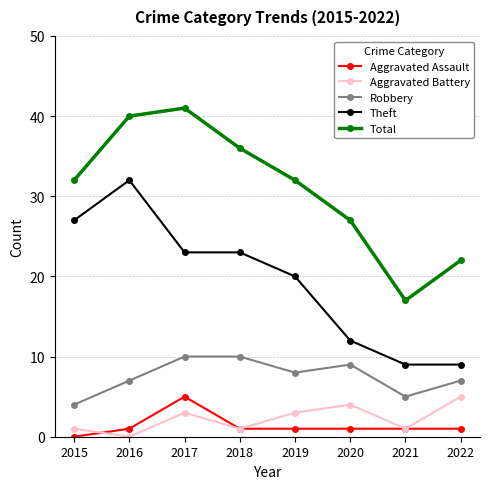

What is the total value across all series at 2022?

44